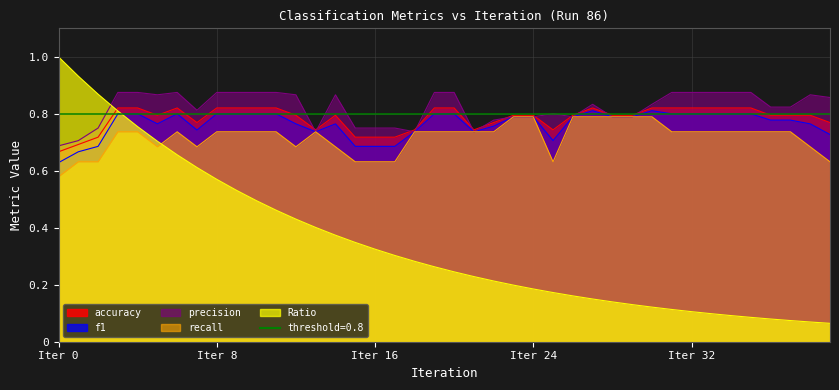

What is the difference between the maximum and minimum values in the f1 series?

0.2